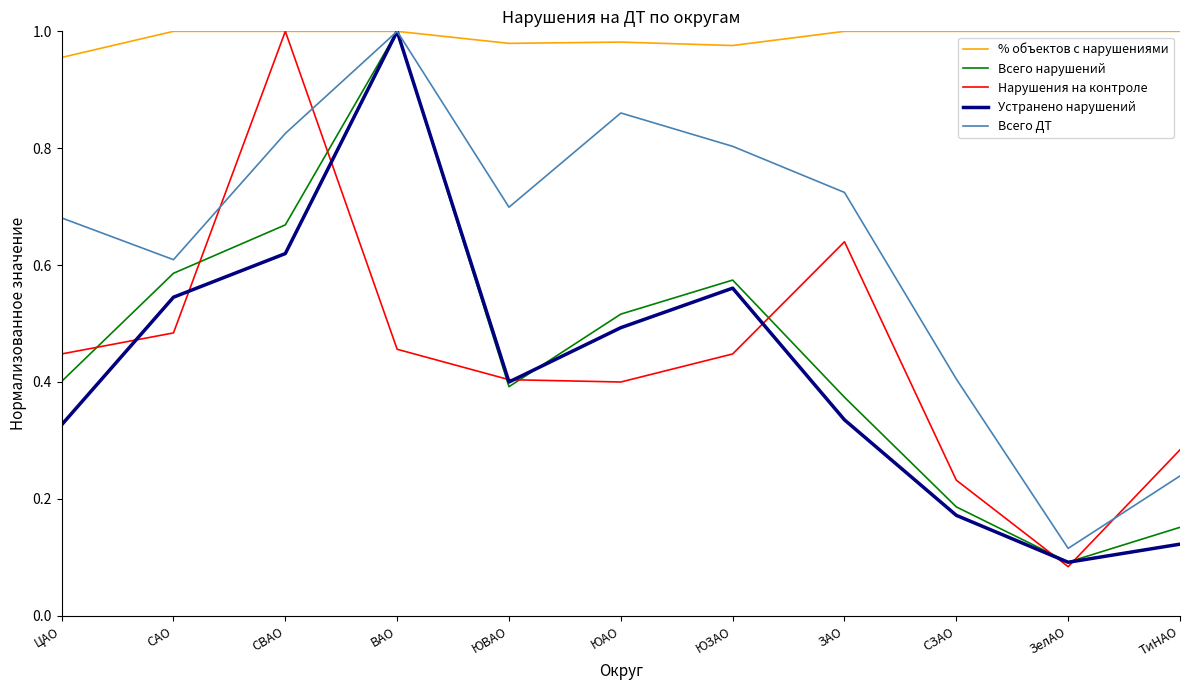

True or false: Всего нарушений and Нарушения на контроле intersect in this chart.

True